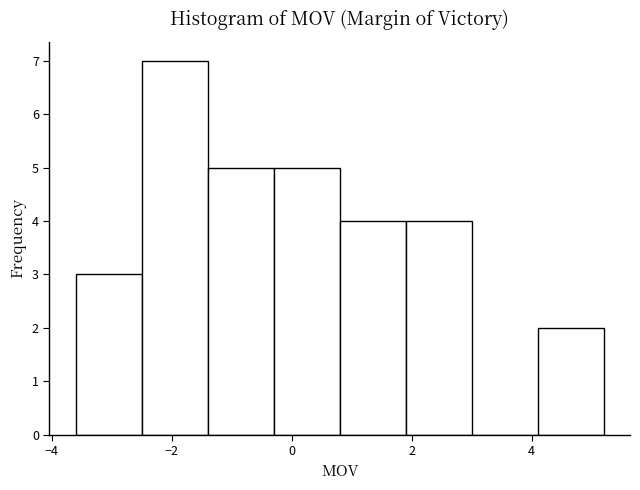

How tall is the bar that spans 0.8 to 1.9 on the x-axis? Neither the bar edges nor the heights are printed on the chart, so give them approximately, as read against the axes.

4